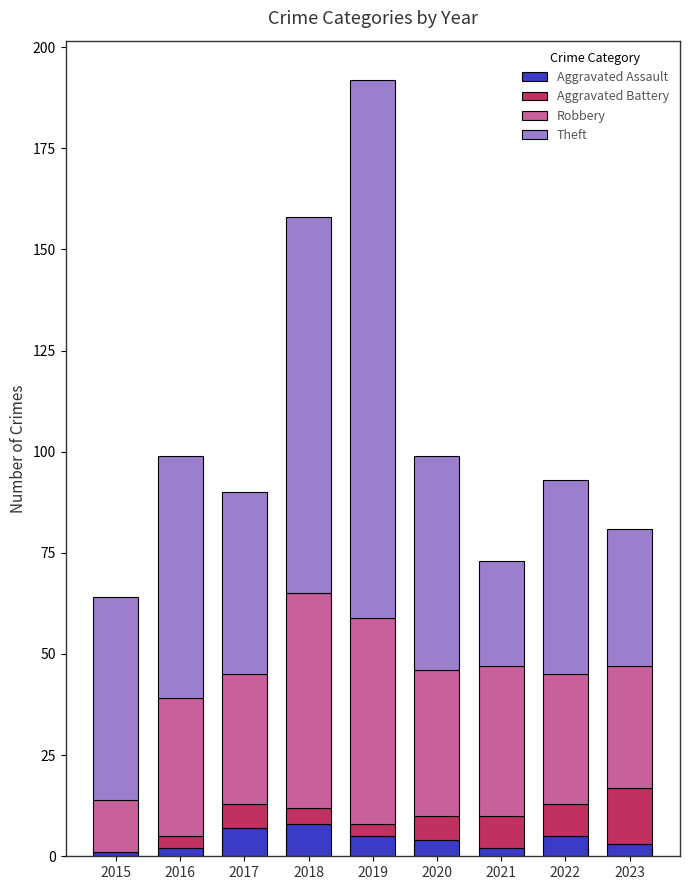

How many categories are shown in the chart?

9